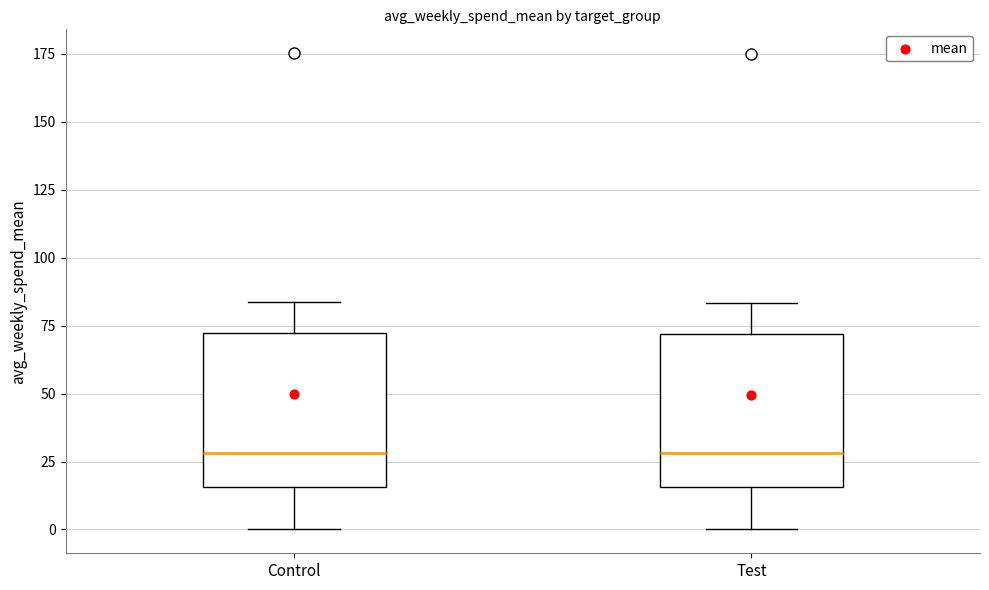

Where does the lower whisker of the box for Control end on the y-axis? The values are not printed on the chart, so give them approximately, as read against the axis.

0